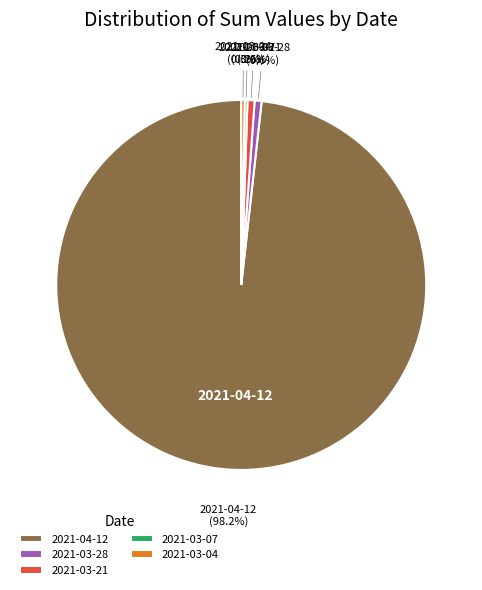

Which category has the biggest portion of the pie?

2021-04-12